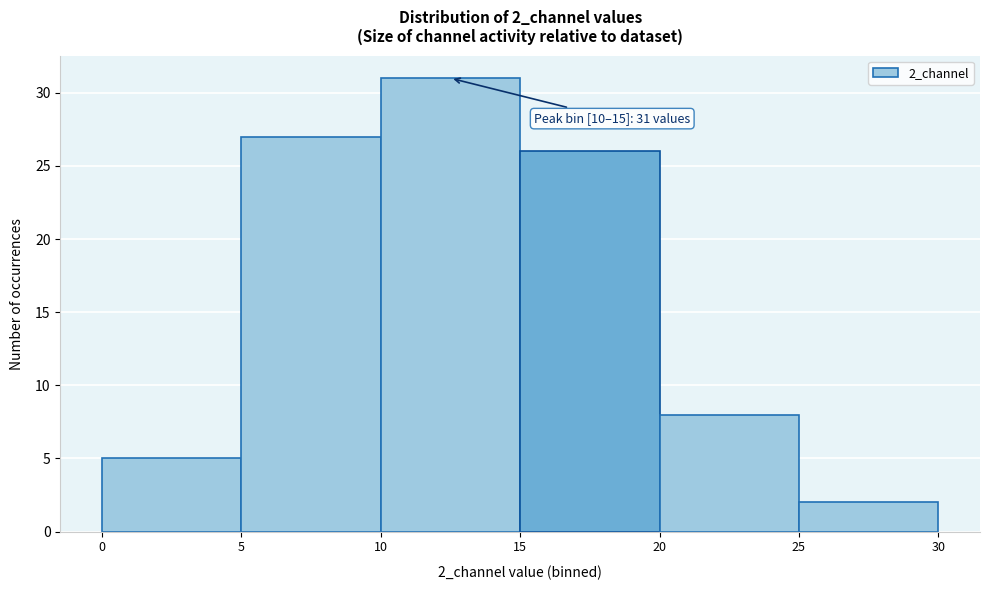

Which range on the x-axis has the tallest bar?

10 to 15